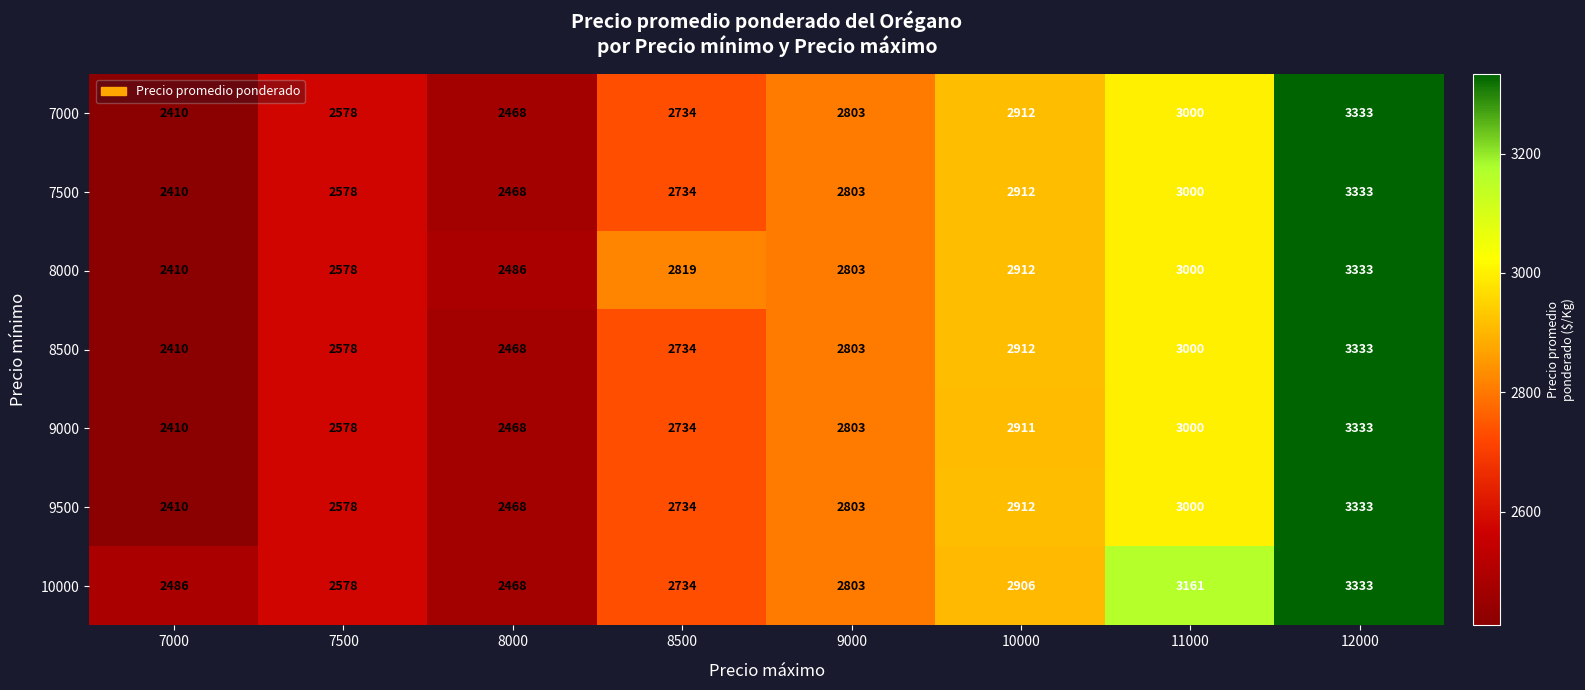

Where is 8000 nearest to the value 2871?

10000